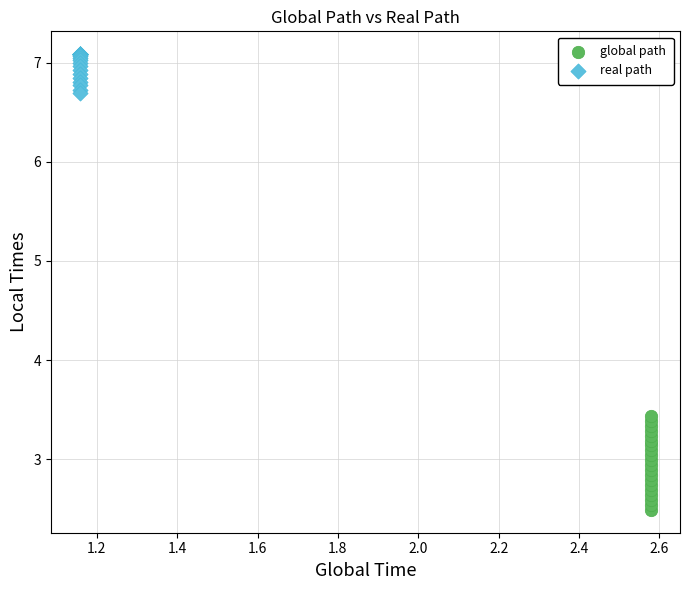

Which series has the widest spread of Y values?

global path